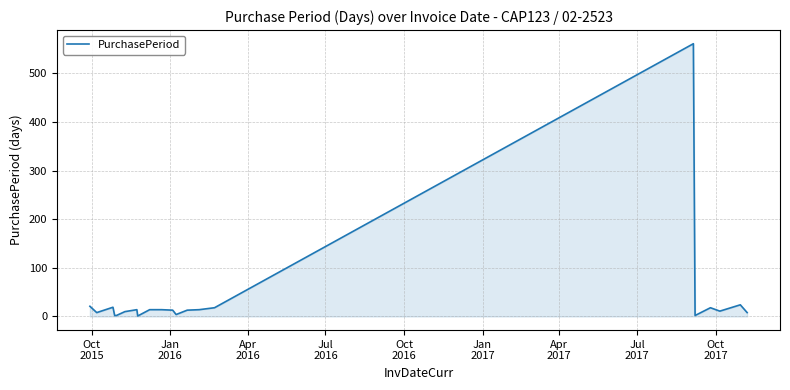

What is the difference between the maximum and minimum values?

560